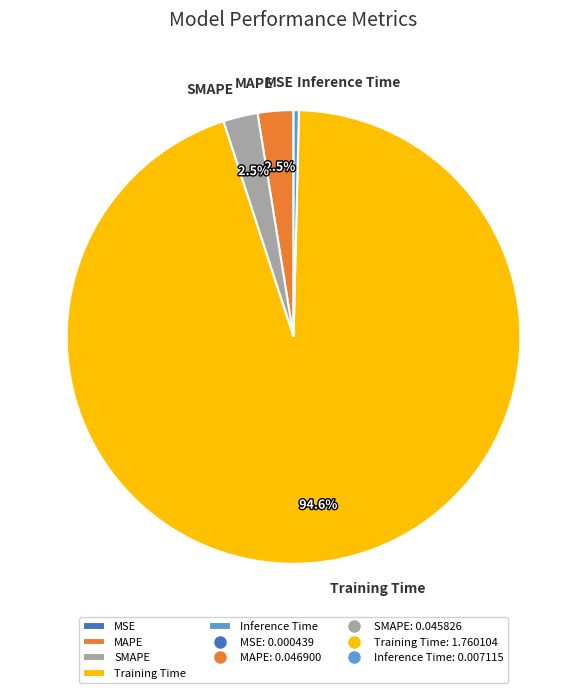

Which category has the biggest portion of the pie?

Training Time